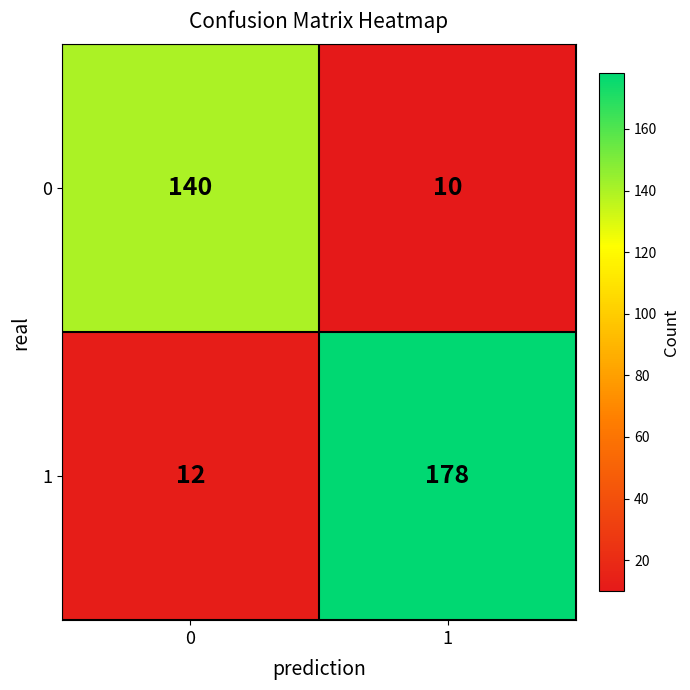

Which series has the largest range (max minus min)?

1